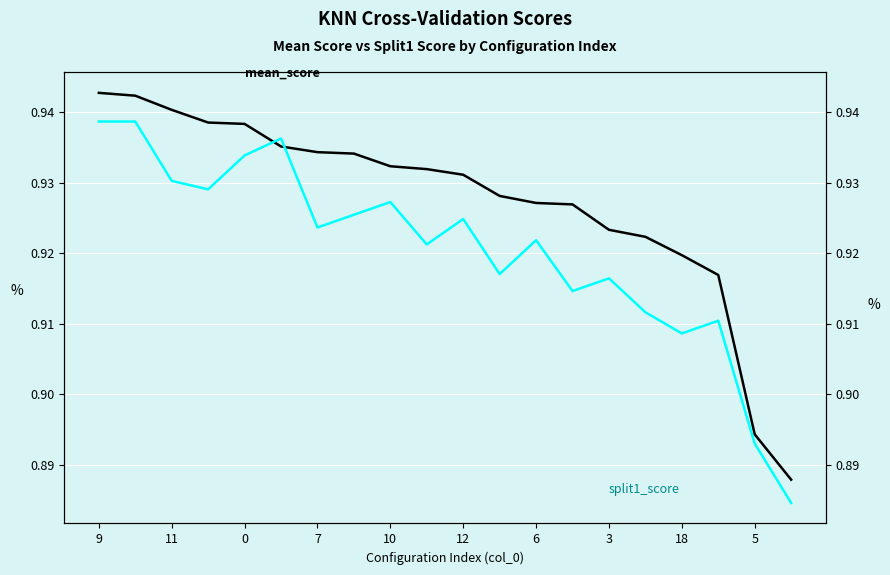

What is the sum of all split1_score values?

18.4